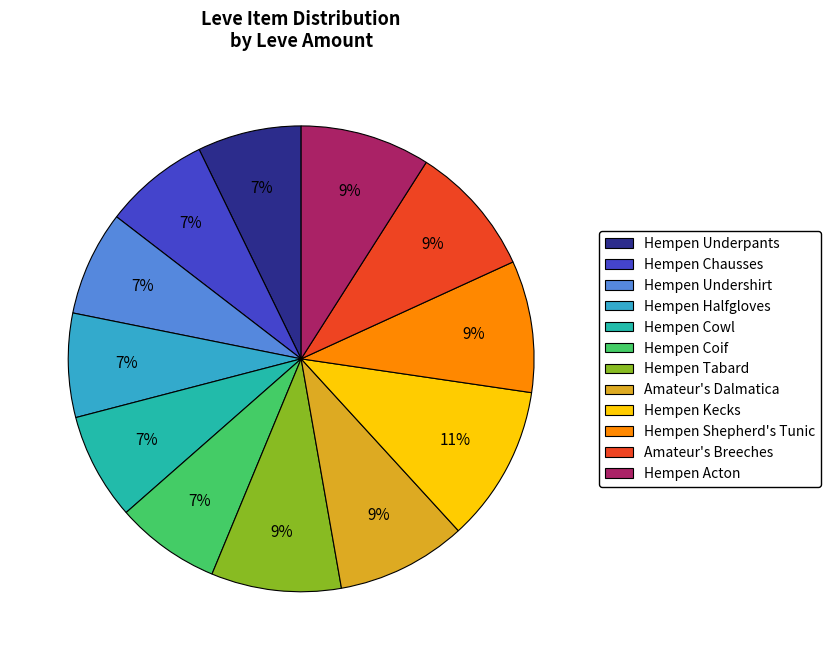

How many slices are in this pie chart?

12